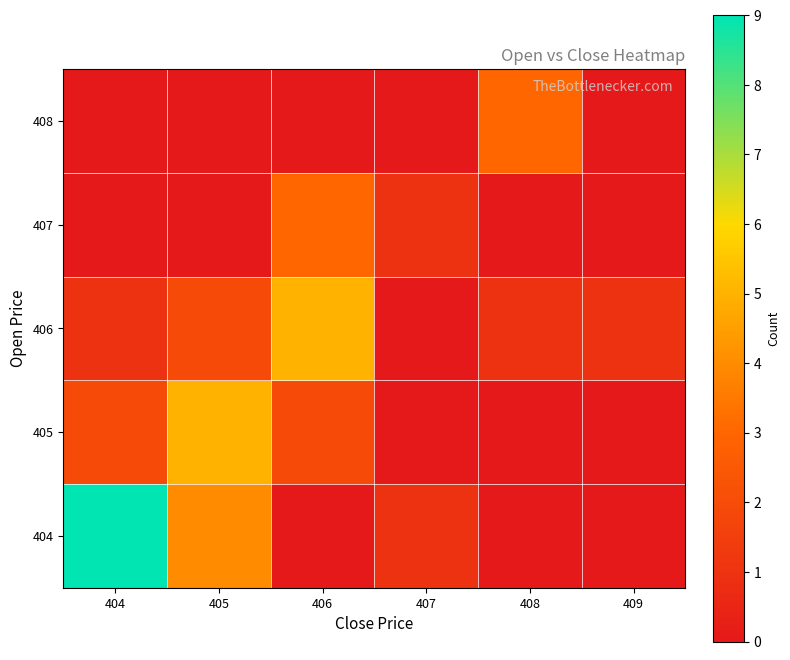

At how many categories does at least one series exceed 8?

1